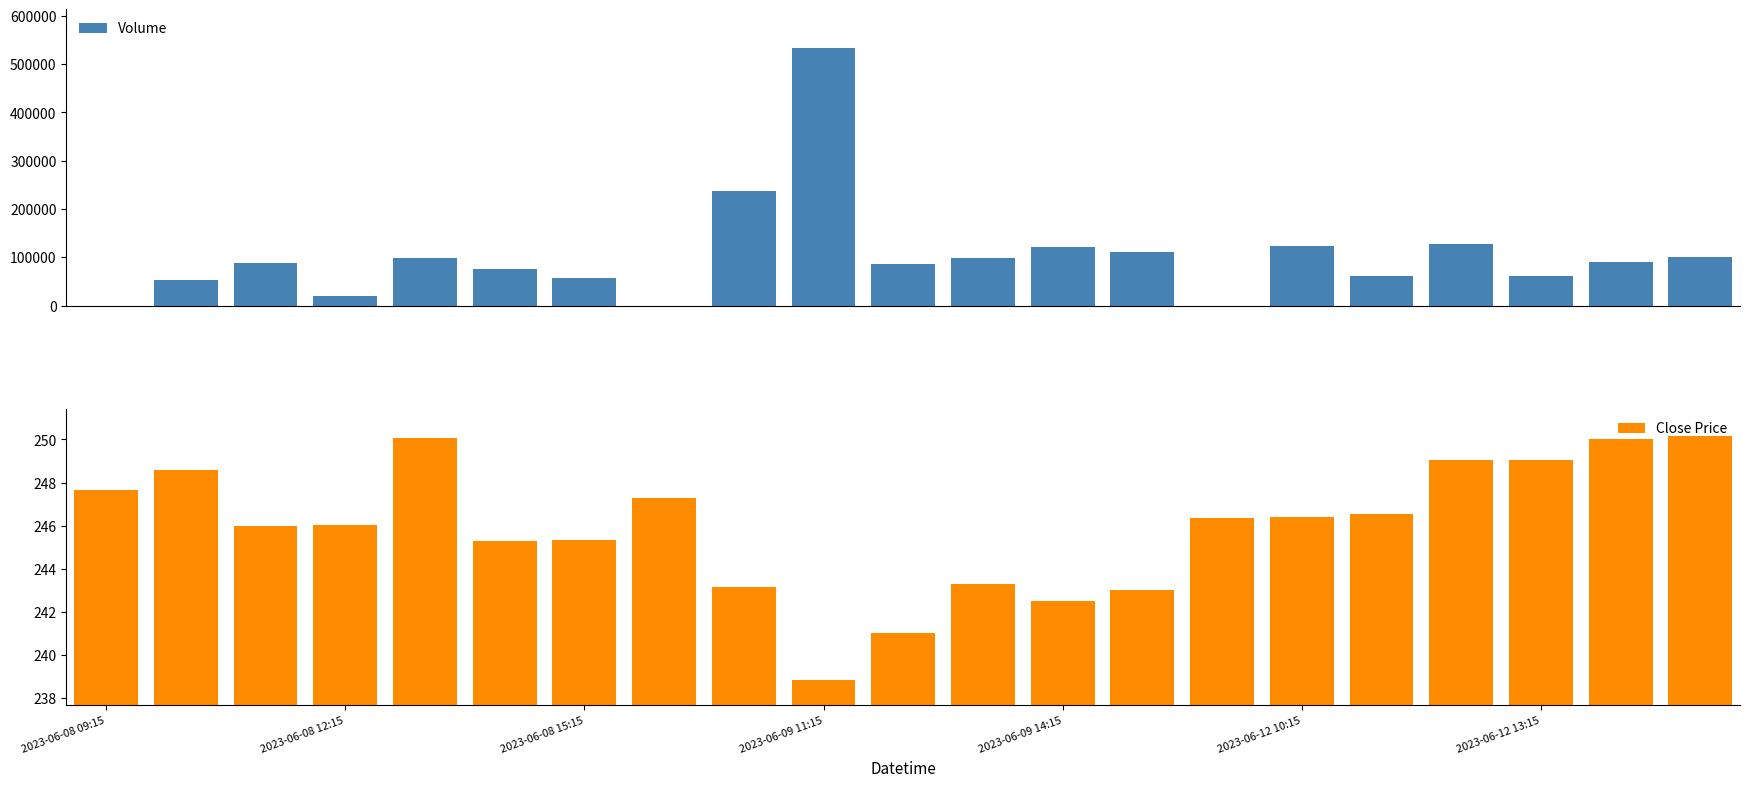

Count the number of categories in the chart.

21